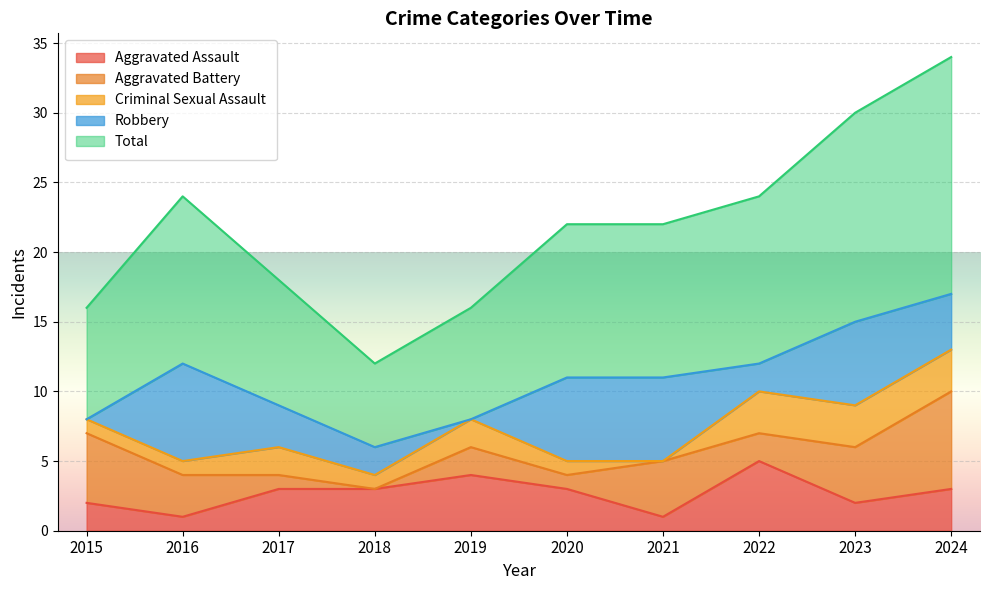

How many lines are shown in the chart?

5